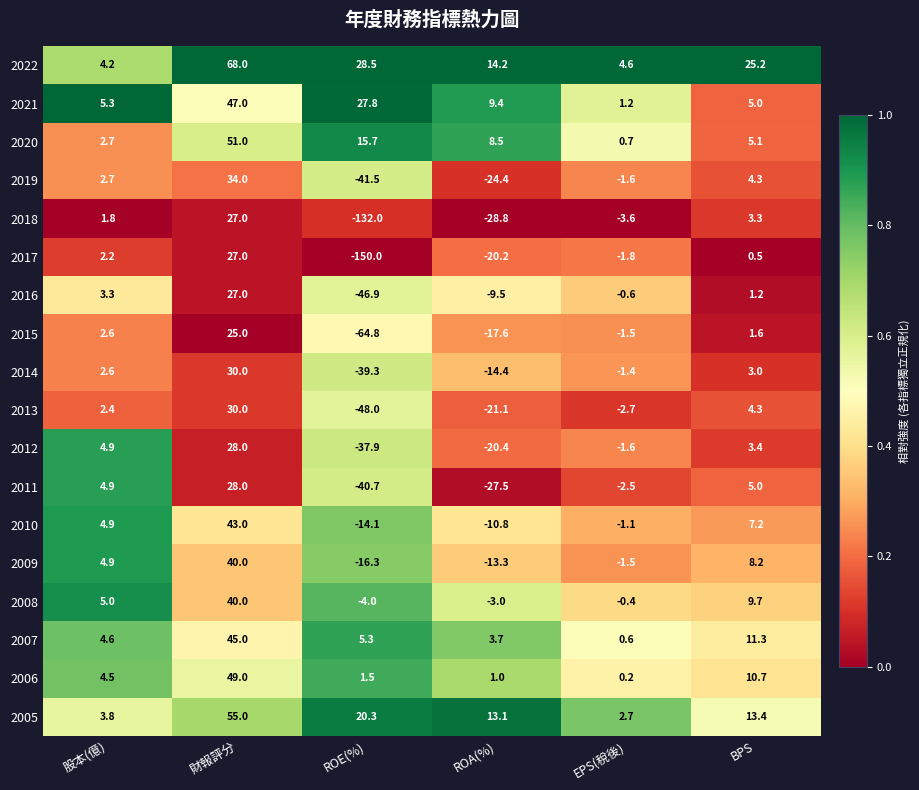

What is the difference between the highest and lowest values at 股本(億)?

3.5